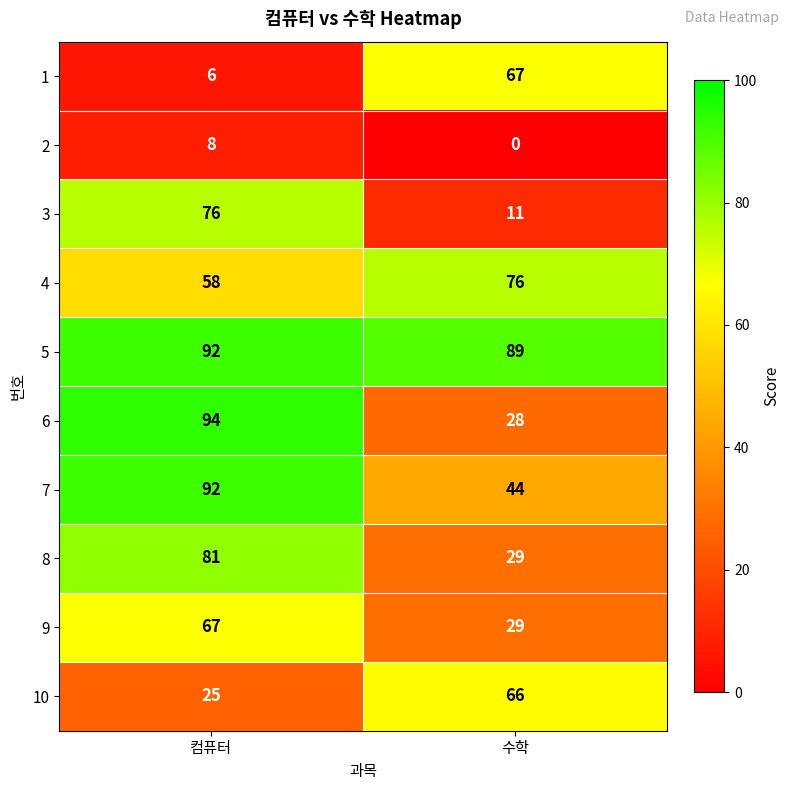

Is it true that 8 equals 29 at 수학?

True